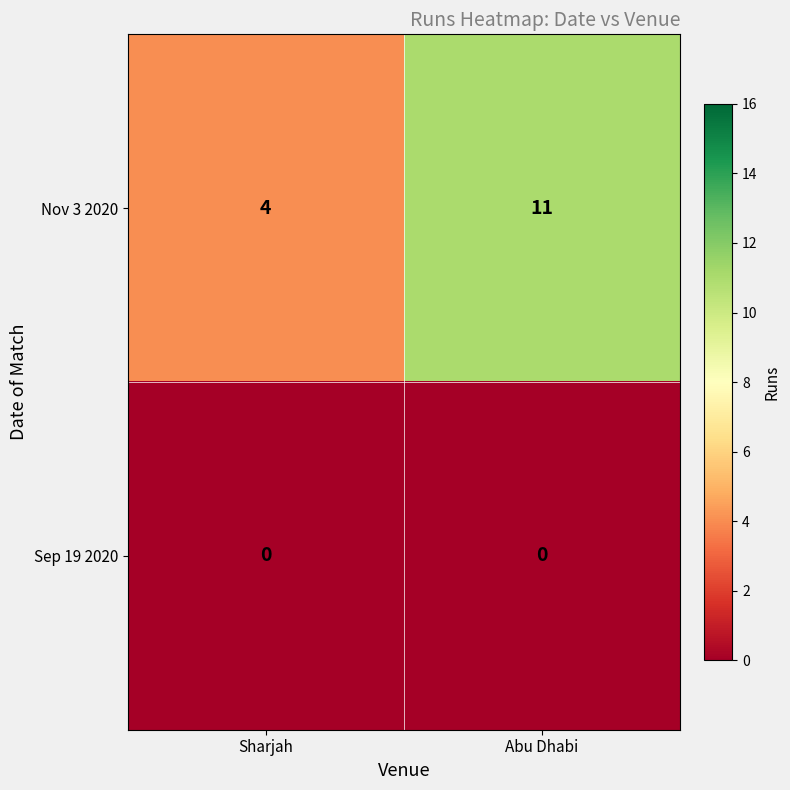

The Nov 3 2020 series shows 7 at Sharjah. True or false?

False